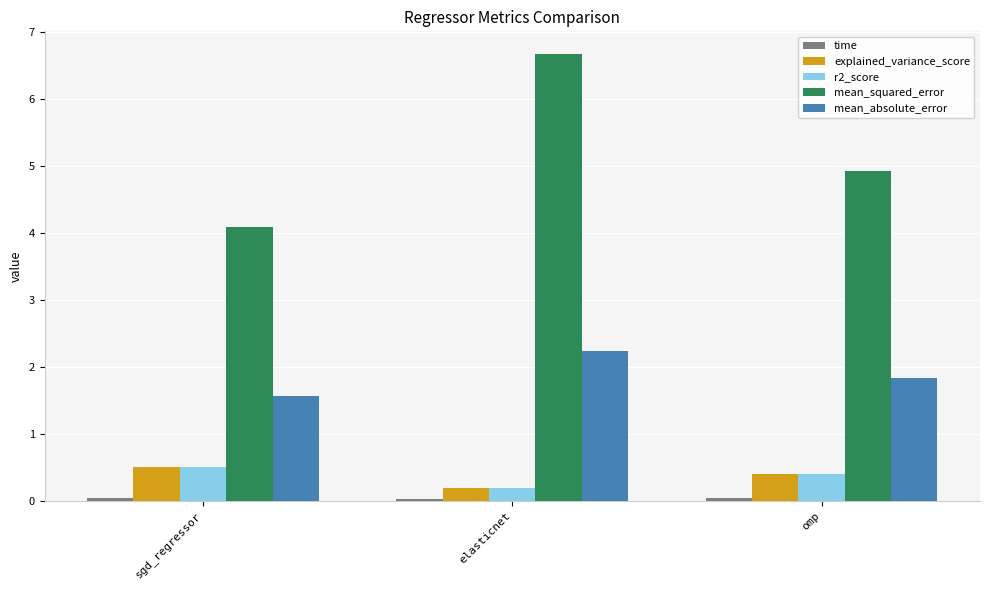

What is the maximum value shown in the chart?

6.7